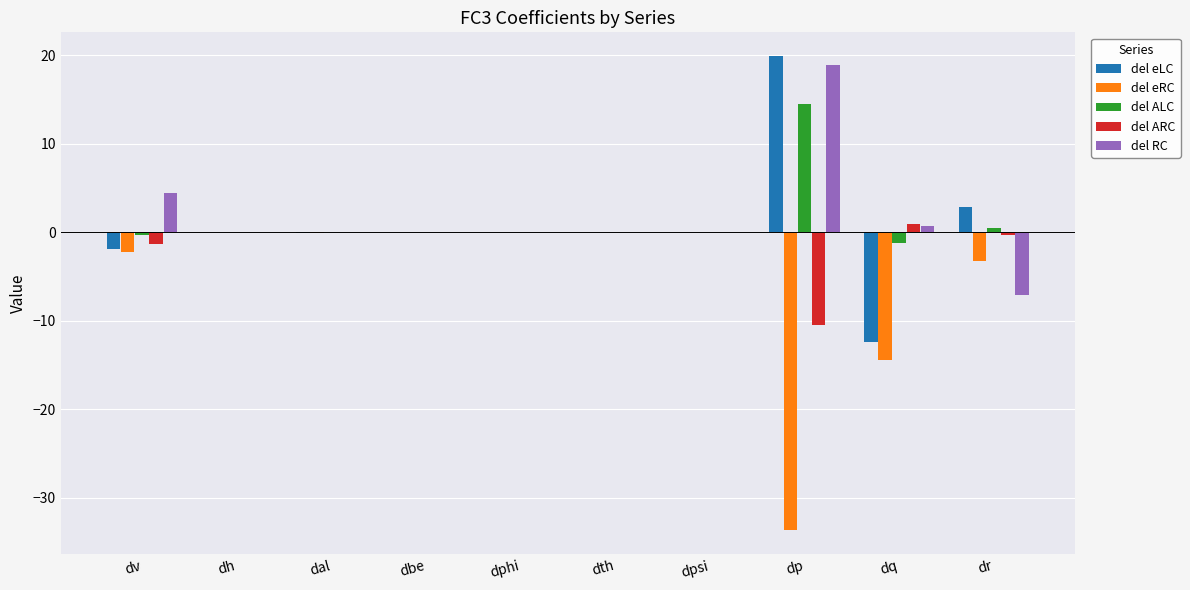

What is the greatest value displayed?

19.9